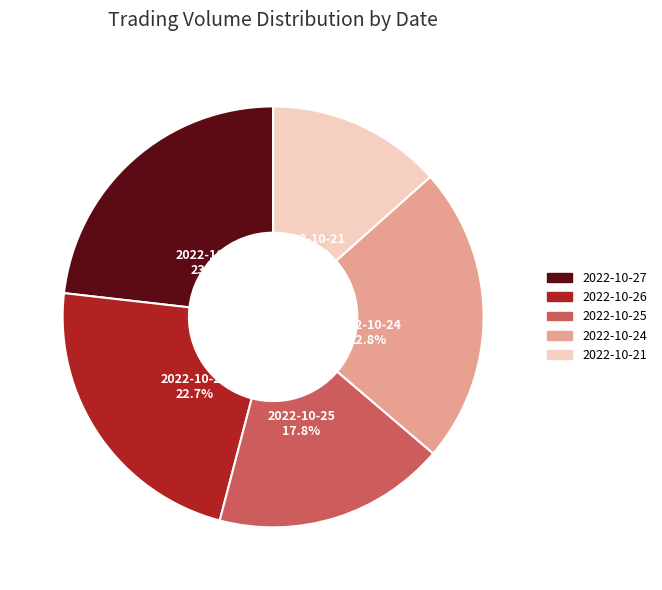

Does 2022-10-26 represent more than half of the total?

No